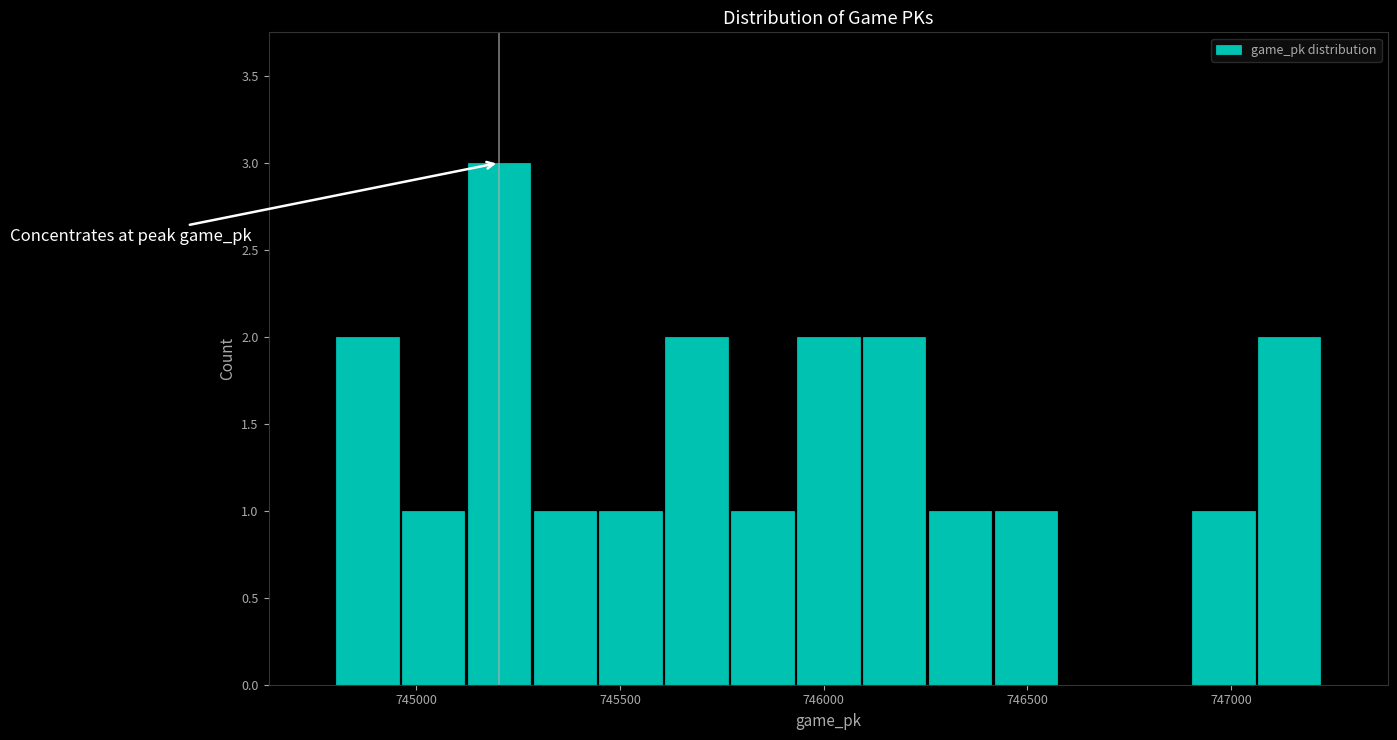

Read against the x-axis, roughly where is the centre of the tallest bar?

745200